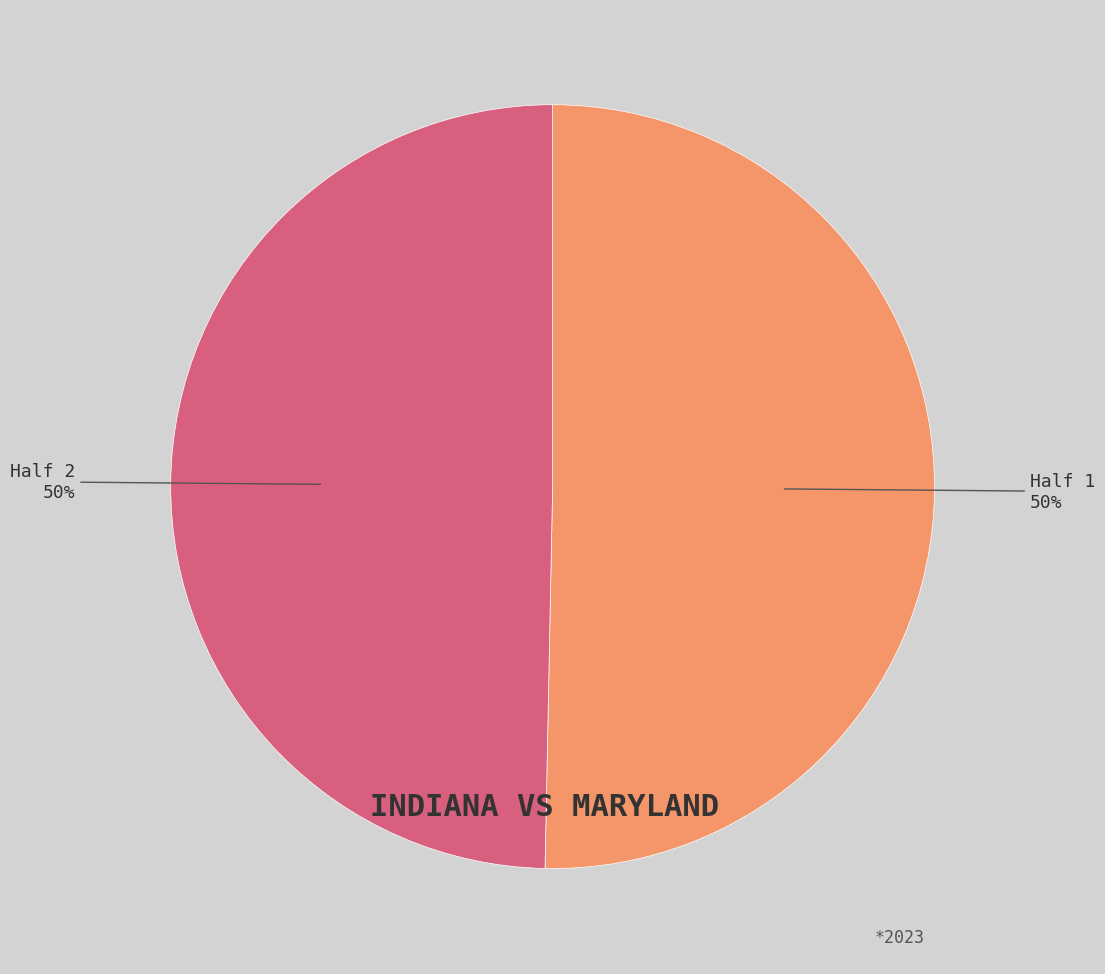

Is it true that Half 1 is 50% of the pie?

True